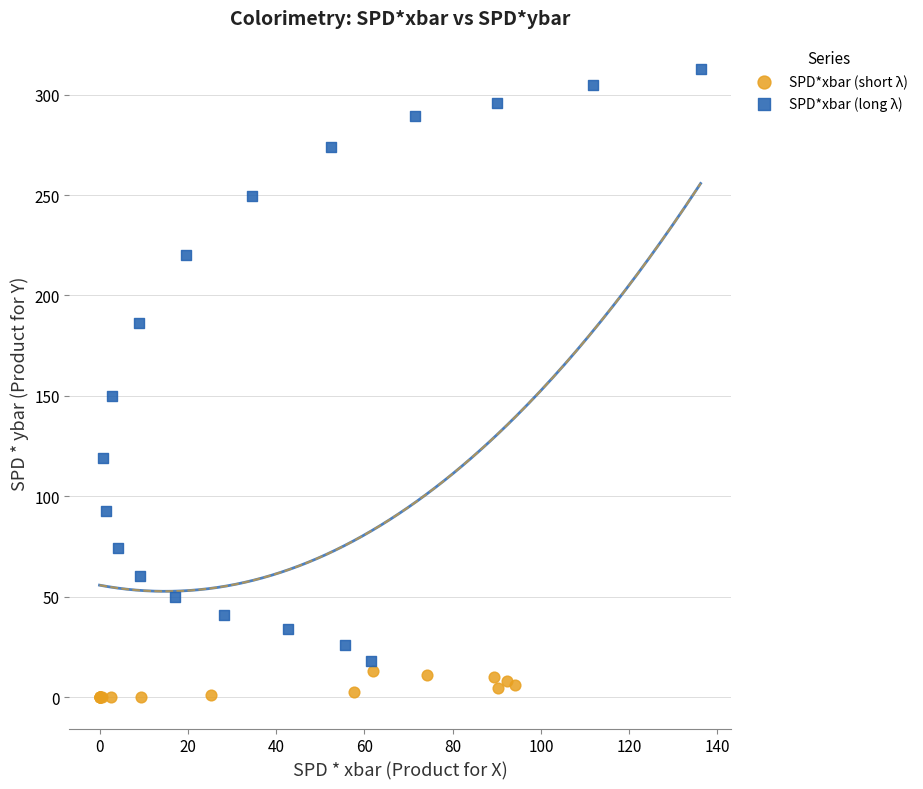

Which series reaches the maximum Y coordinate?

SPD*xbar (long λ)